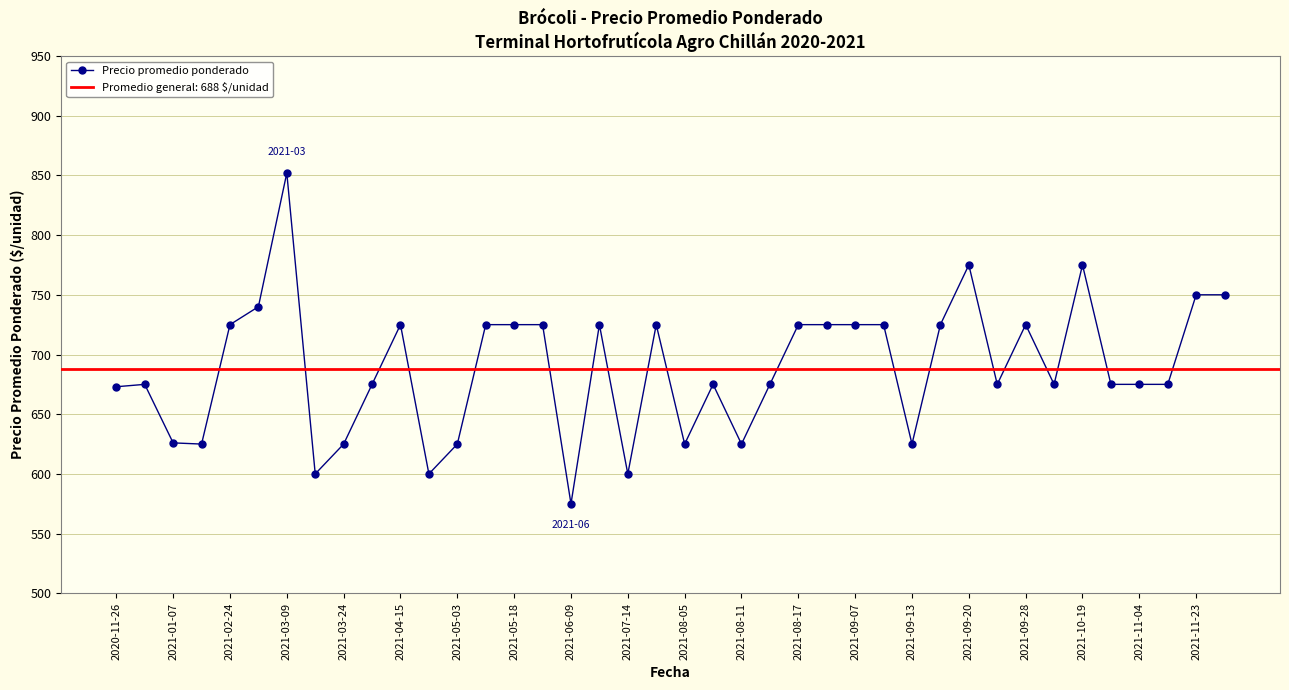

The value of Precio promedio ponderado at 2021-09-20 is 775. True or false?

True